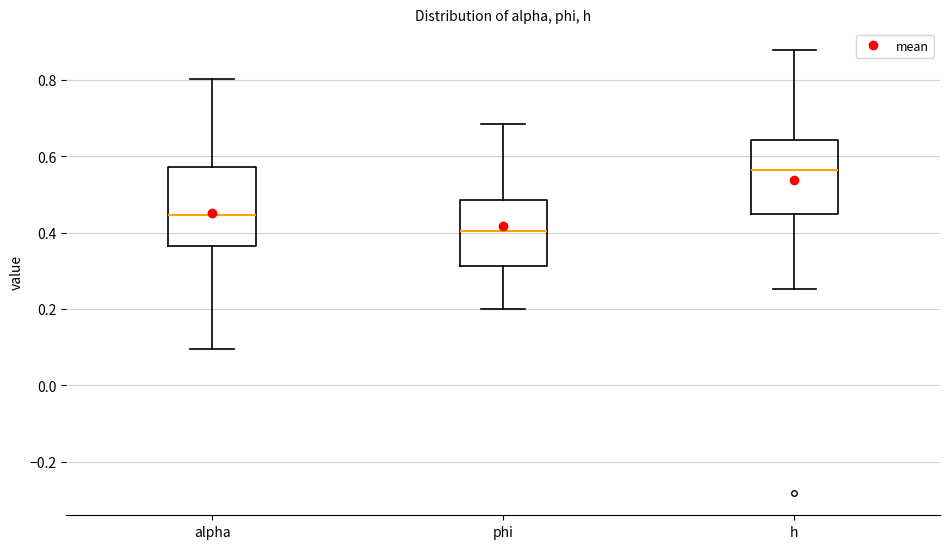

Where is the upper edge of the box for alpha on the y-axis? The values are not printed on the chart, so give them approximately, as read against the axis.

0.58